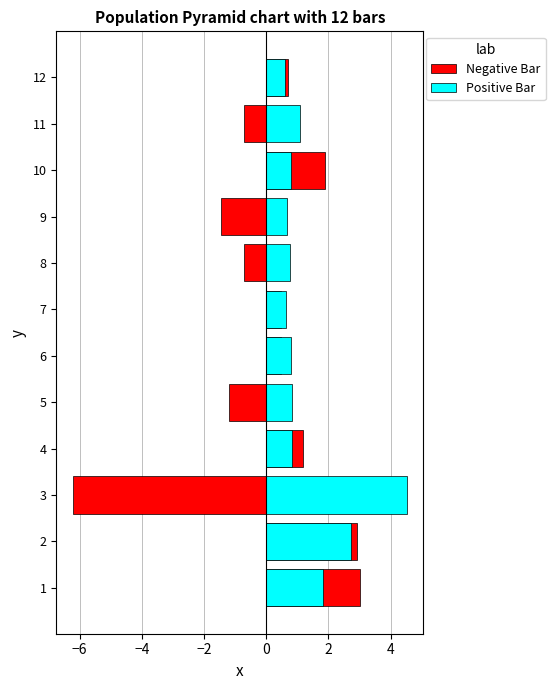

What are all the series names shown in the legend?

Negative Bar, Positive Bar